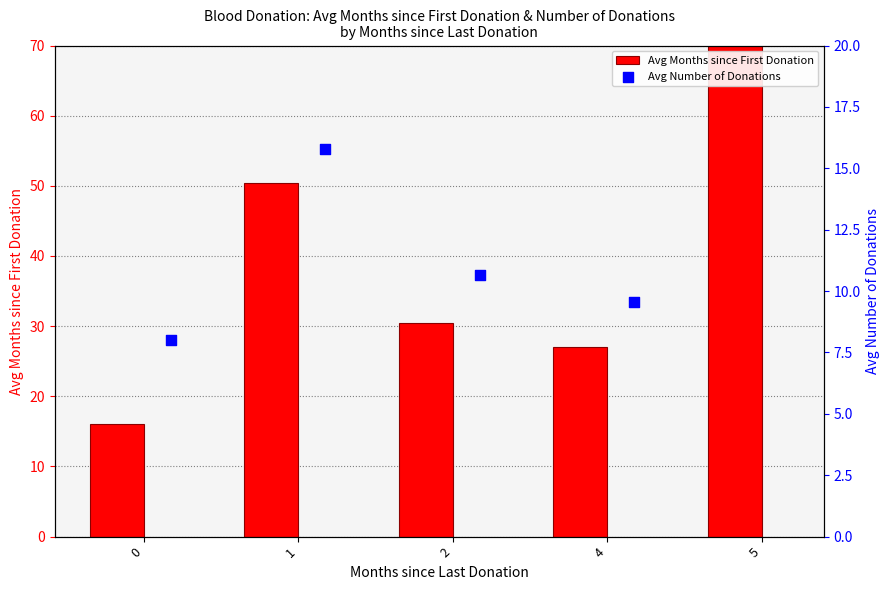

Which series has the largest total across all categories?

Avg Months since First Donation